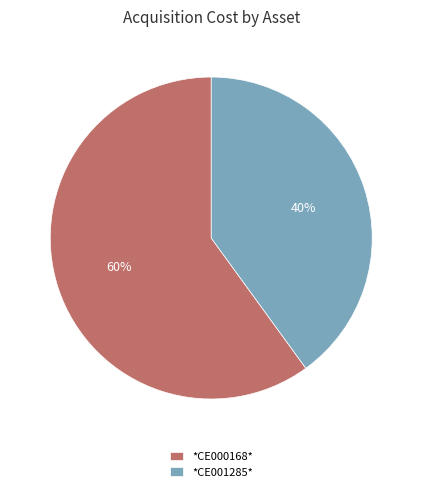

What is the ratio of the value at *CE000168* to the value at *CE001285*?

1.5